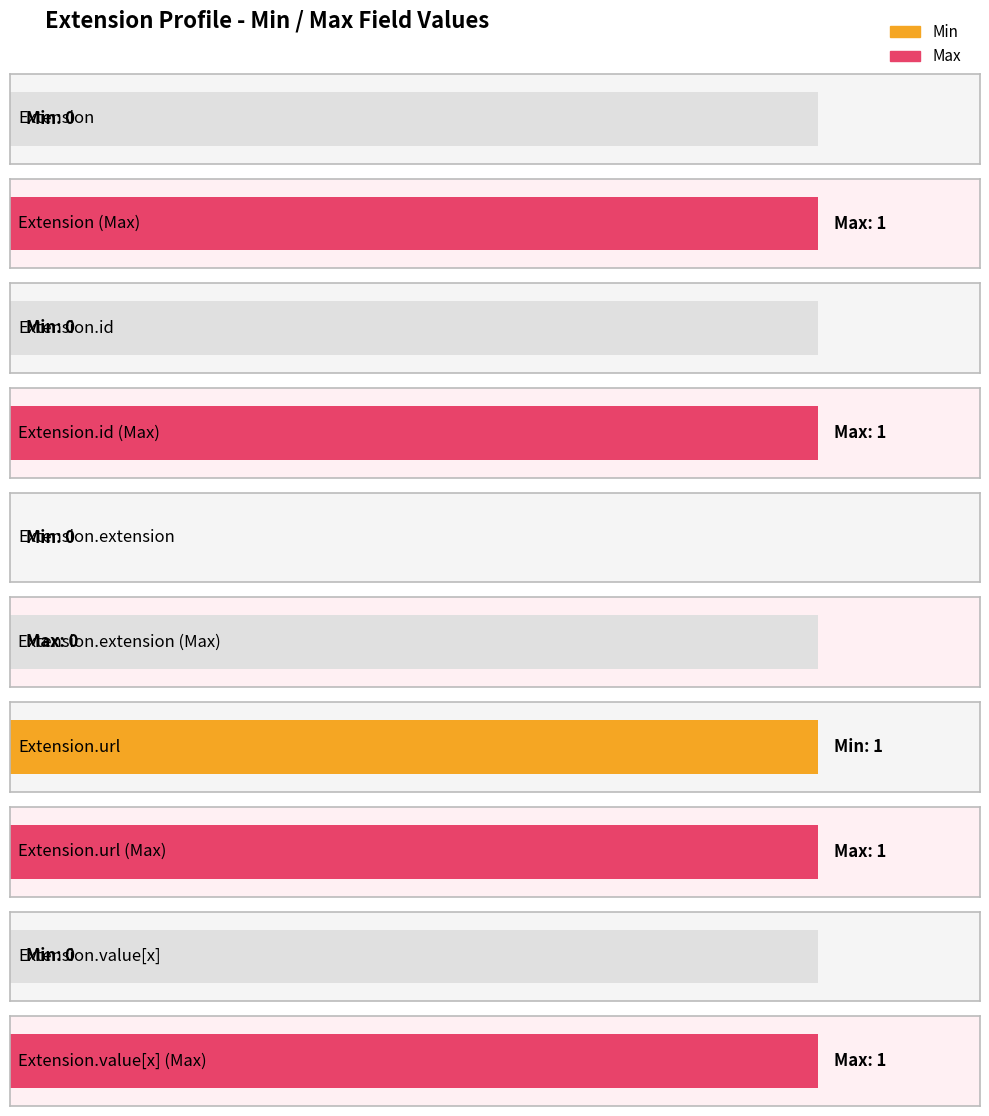

Which has a higher value, Extension.url or Extension?

Extension.url